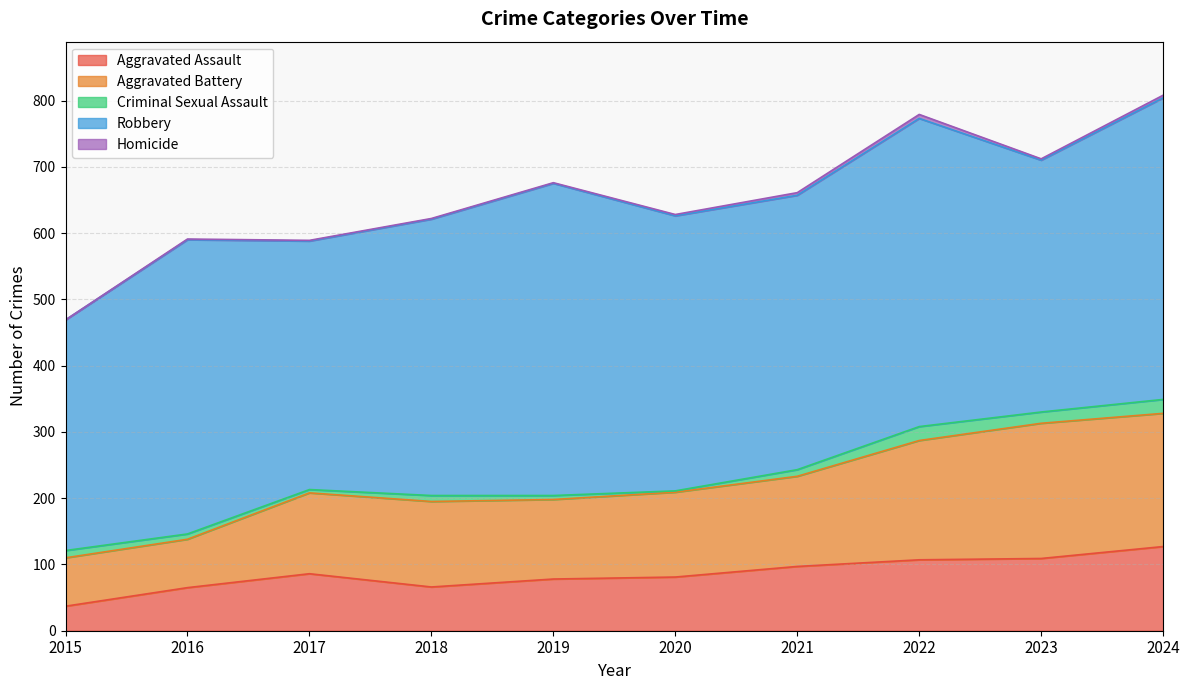

What are all the series names shown in the legend?

Aggravated Assault, Aggravated Battery, Criminal Sexual Assault, Robbery, Homicide